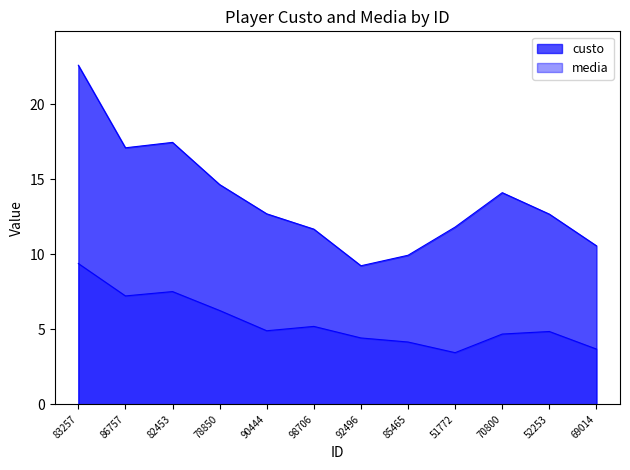

True or false: media and custo intersect in this chart.

False